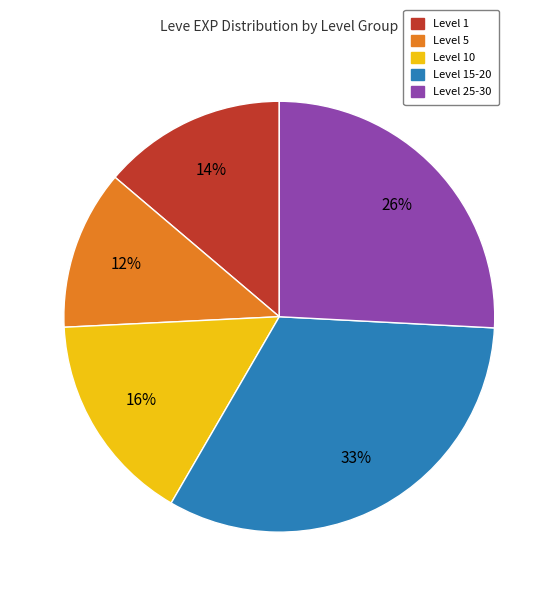

Is there any slice that represents more than half of the pie?

No